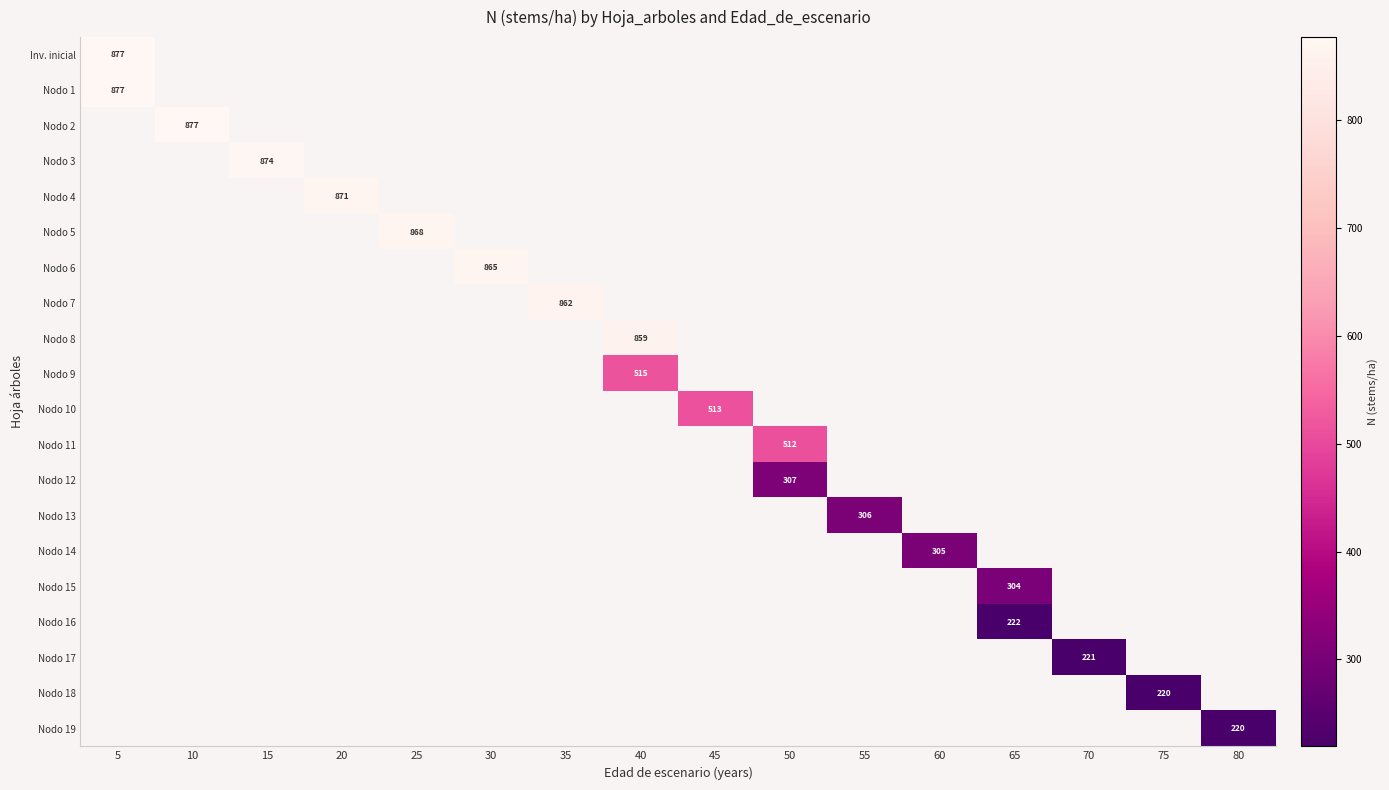

True or false: Nodo 19 has a value of 96.8 at 80.

False